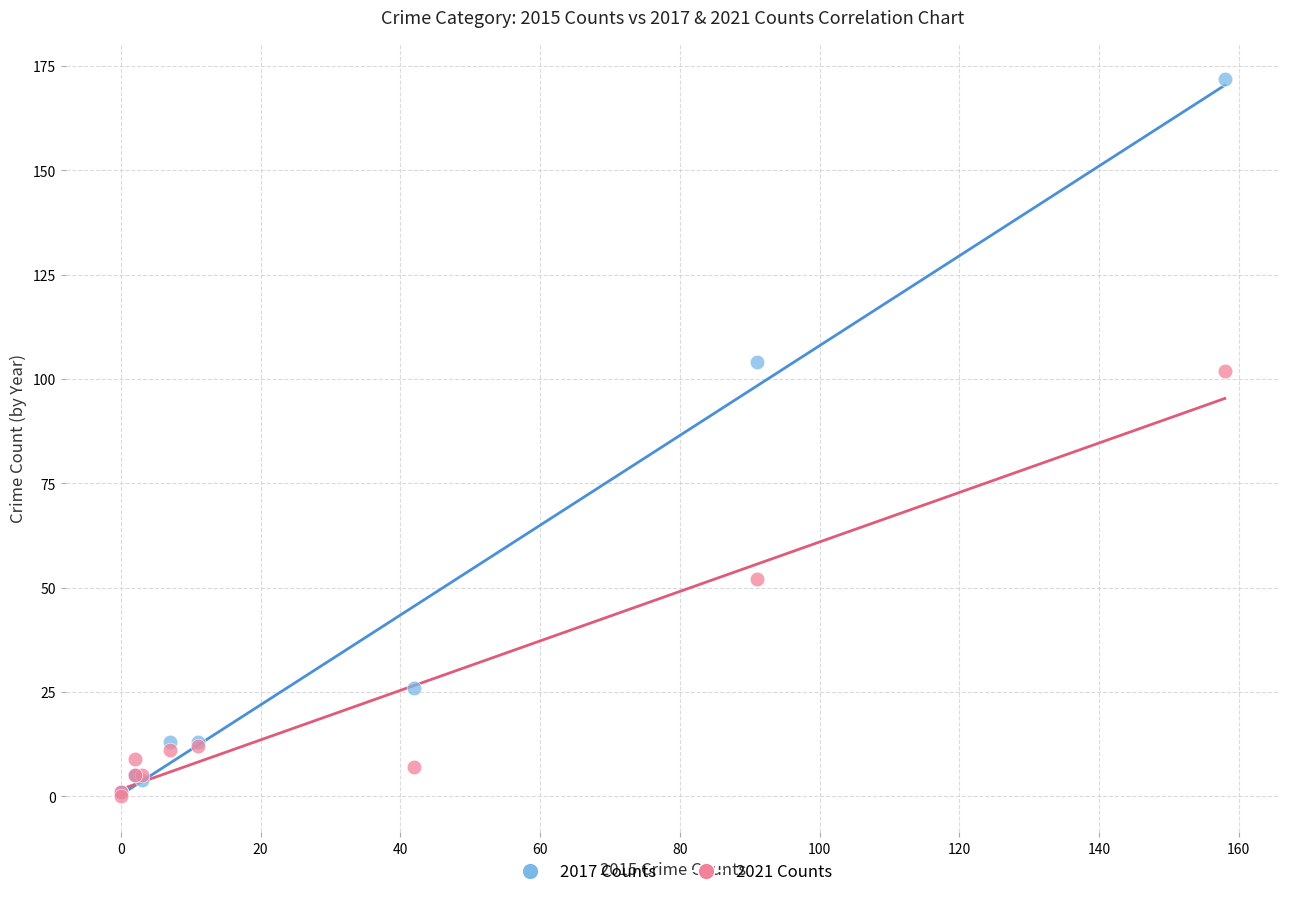

Across all series, what Y value is closest to 86?

102